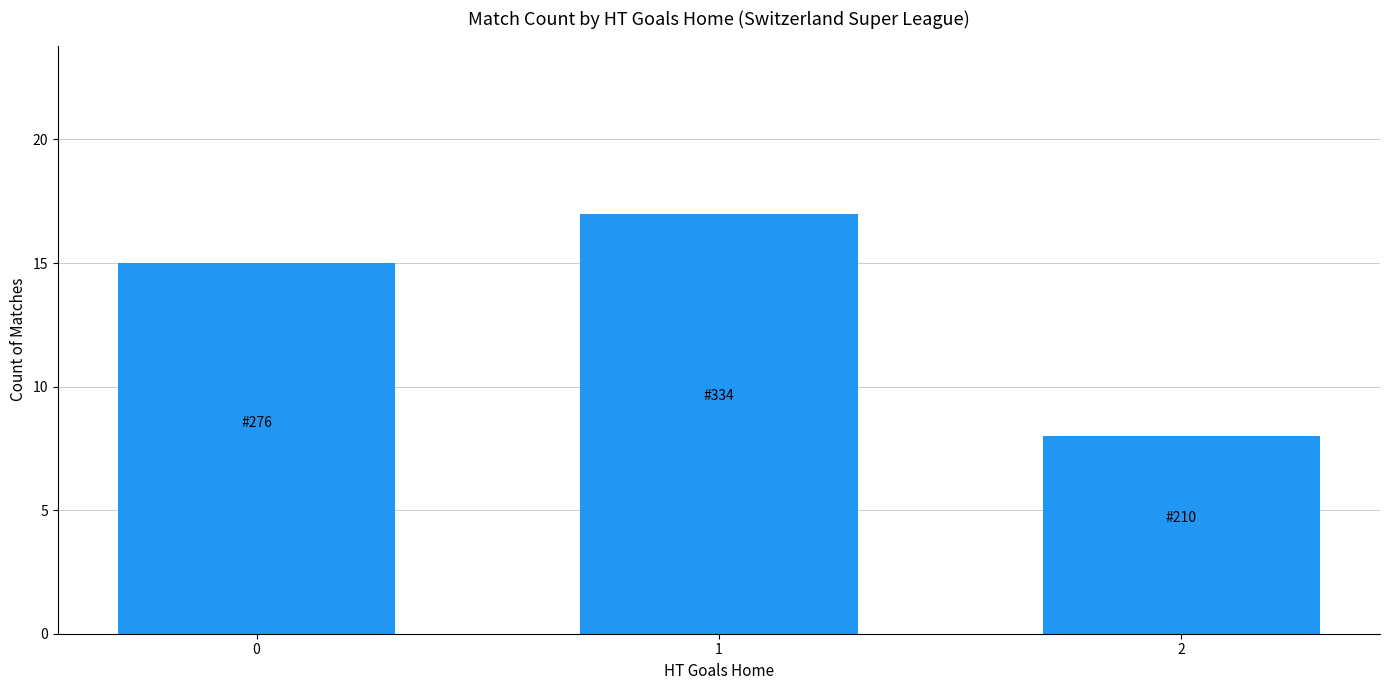

True or false: the data shows 30 at 1.

False